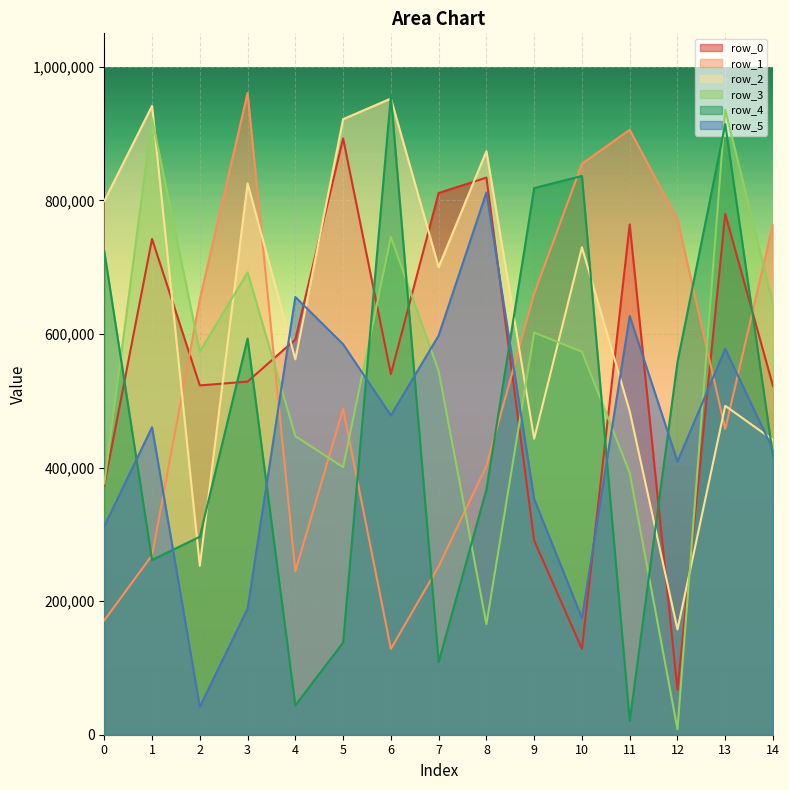

What is the highest value of the row_3 series?

935716